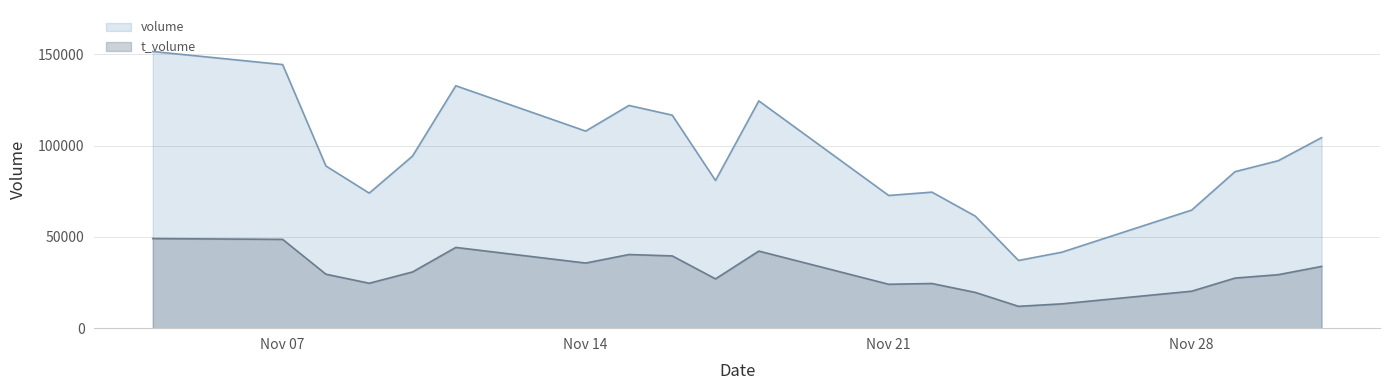

The value of volume at 2022-11-29 is 85747. True or false?

True